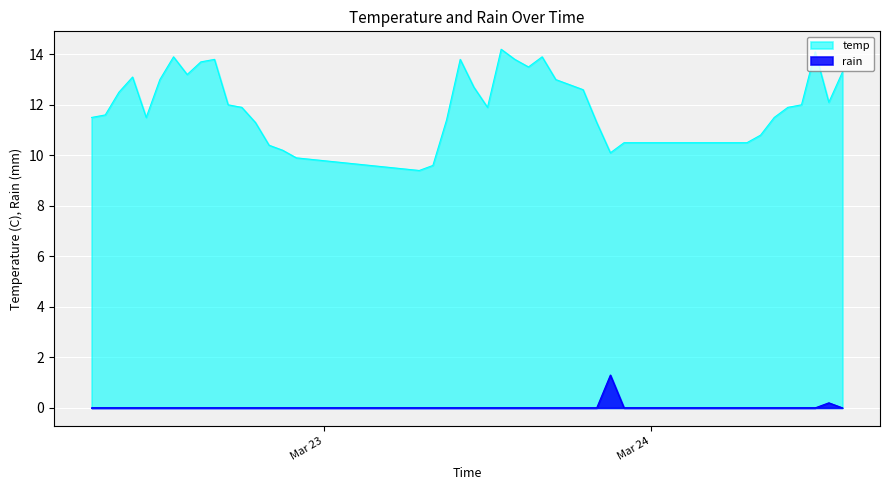

What is the difference between the maximum and second lowest values in the temp series?

4.6